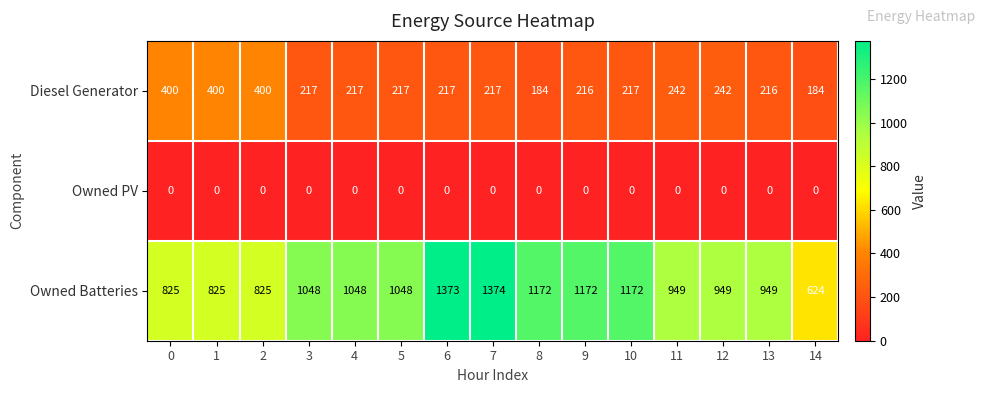

What is the difference between the second highest and minimum values in the Owned Batteries series?

749